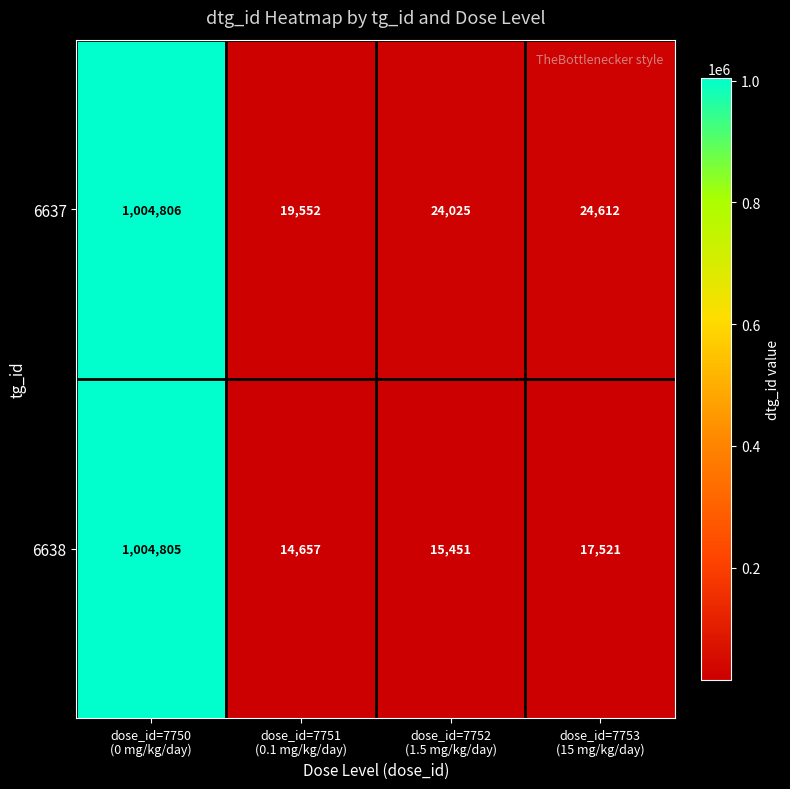

Which series has the largest total across all categories?

6637